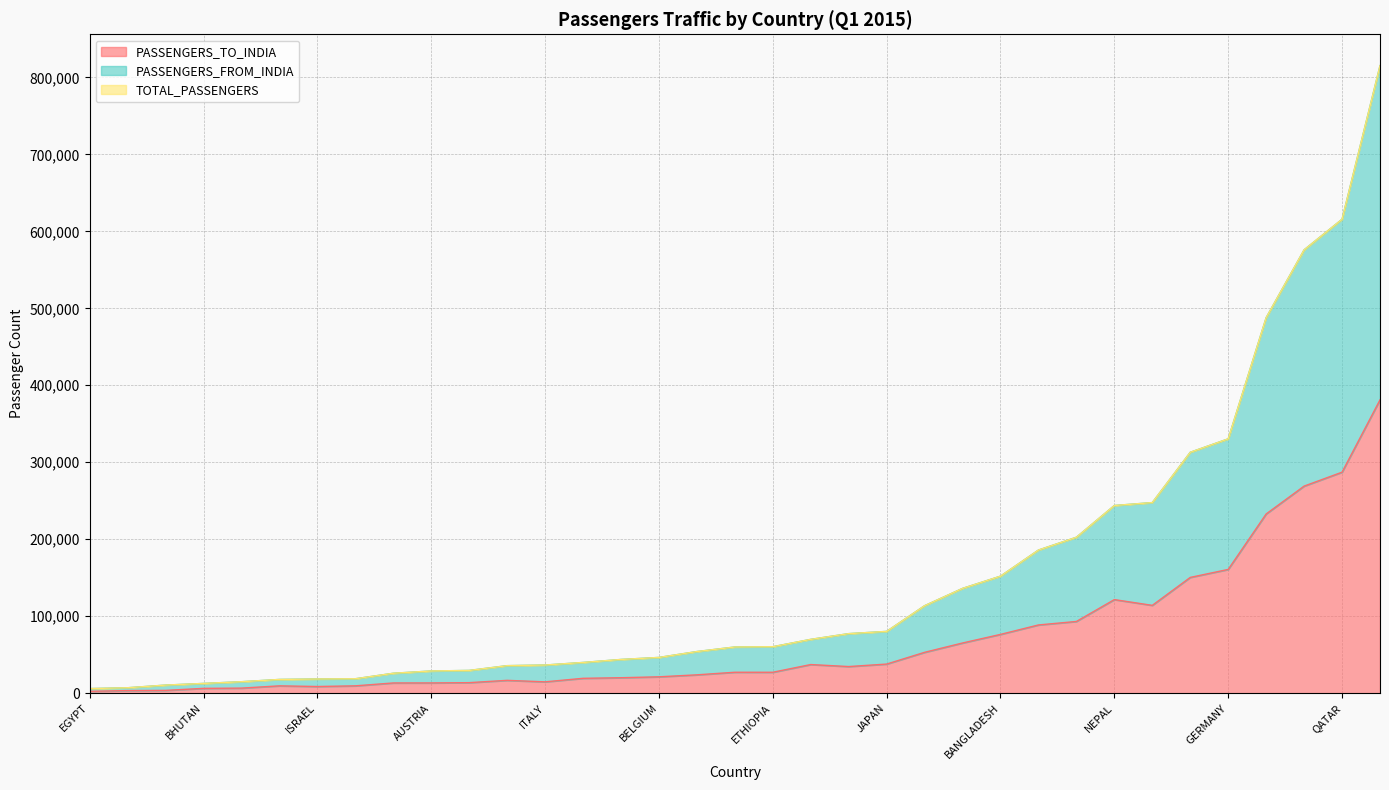

Is the value of PASSENGERS_FROM_INDIA at RUSSIA greater than the value of PASSENGERS_TO_INDIA at KOREA?

Yes